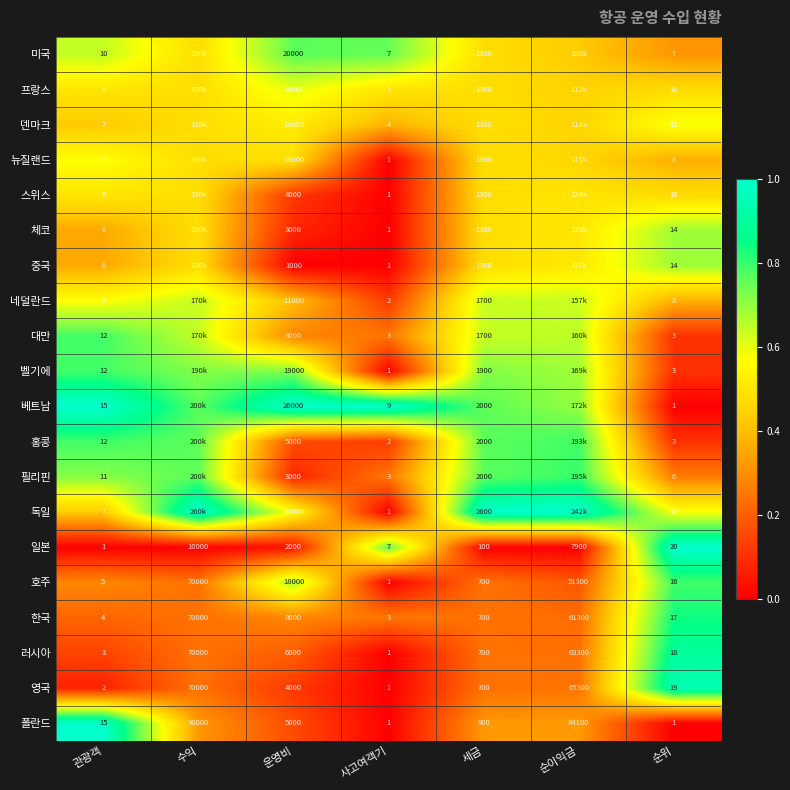

Between 관광객 and 순위, which series saw the biggest shift?

일본